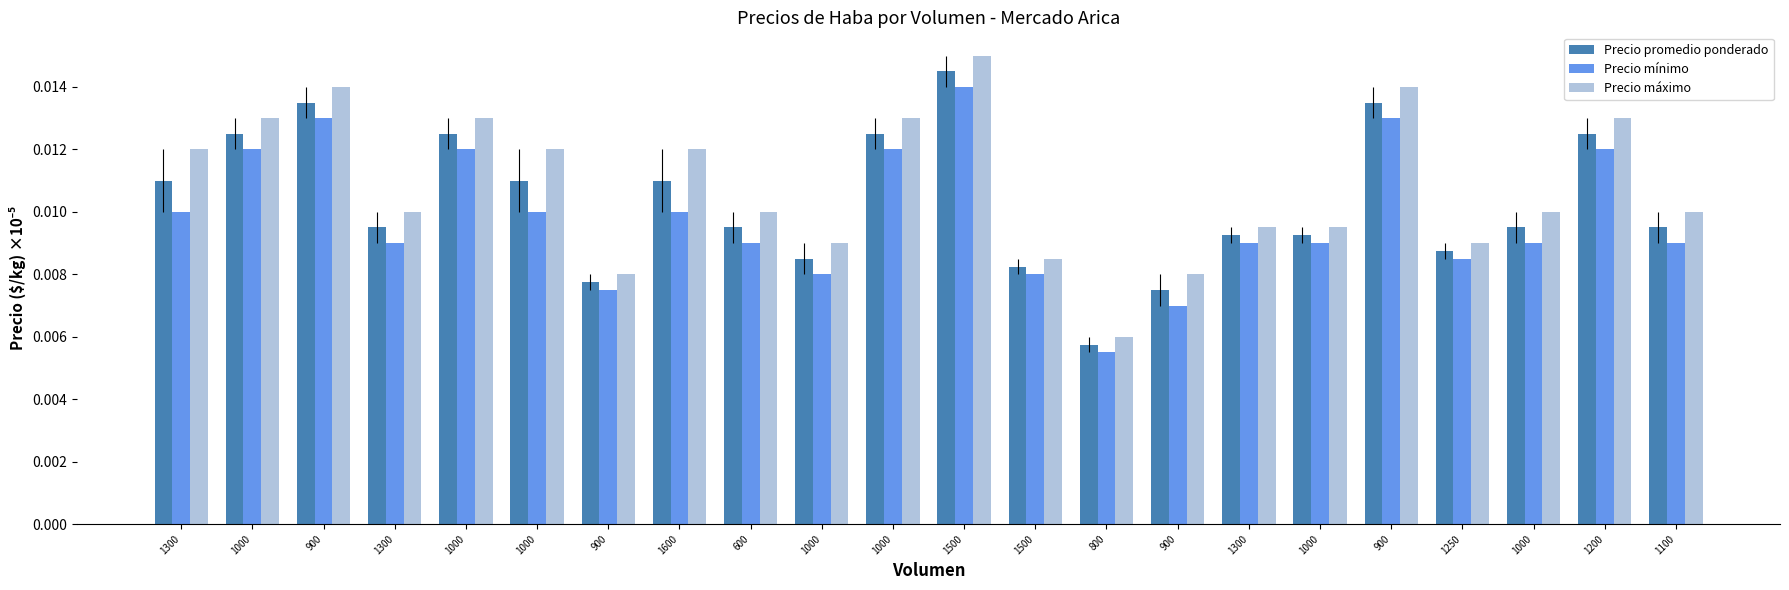

Is the value of Precio mínimo at 900 greater than the value of Precio promedio ponderado at 1000?

Yes